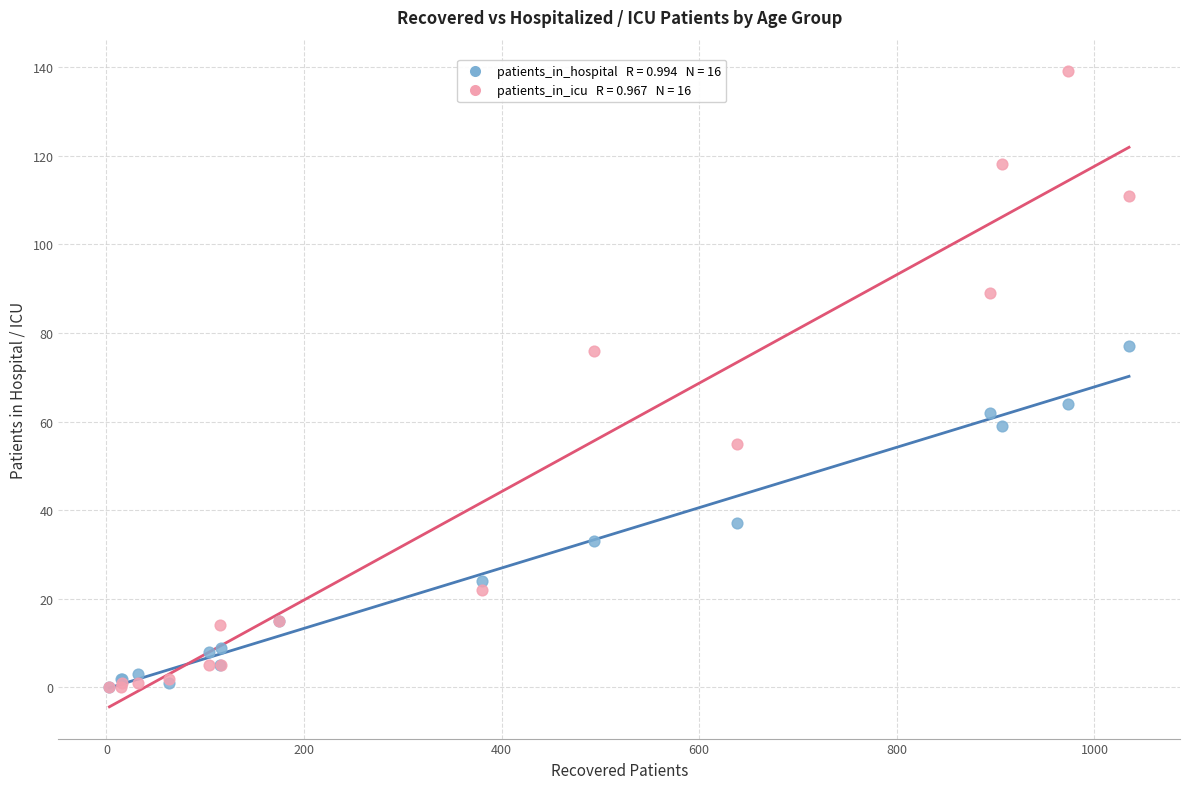

Across all series, what Y value is closest to 69?

64